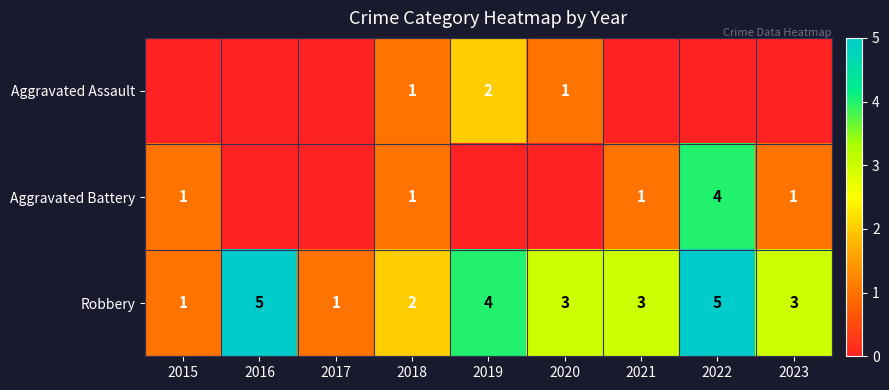

The value of Robbery at 2022 is 3. True or false?

False